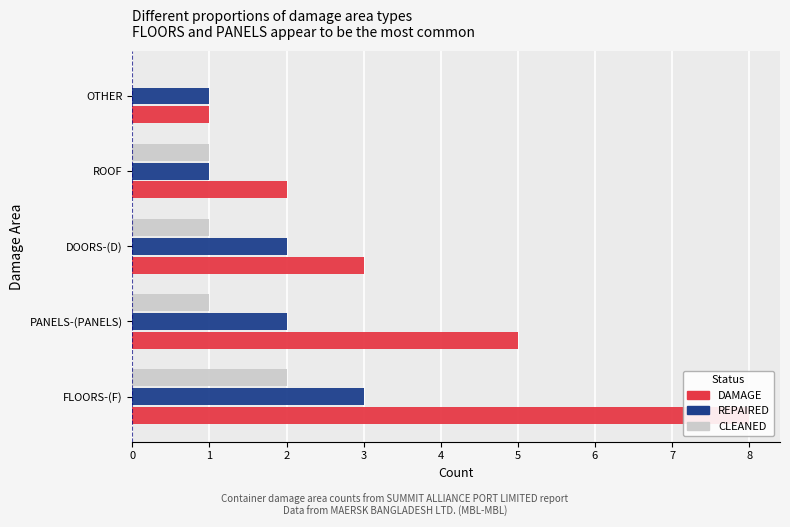

At how many categories does at least one series exceed 0?

5